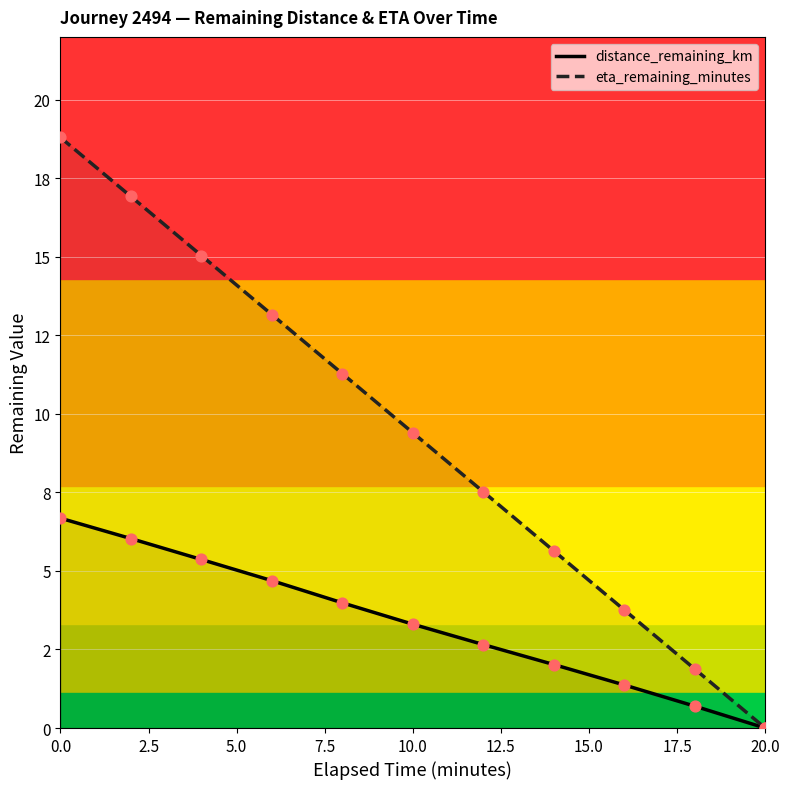

Which series contains the highest Y value?

eta_remaining_minutes